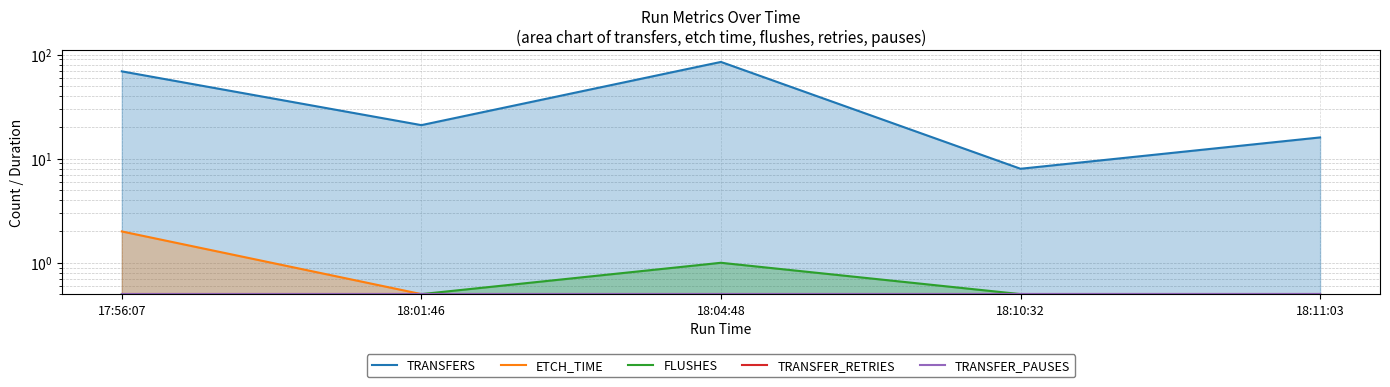

What is the average value of the FLUSHES series?

0.6